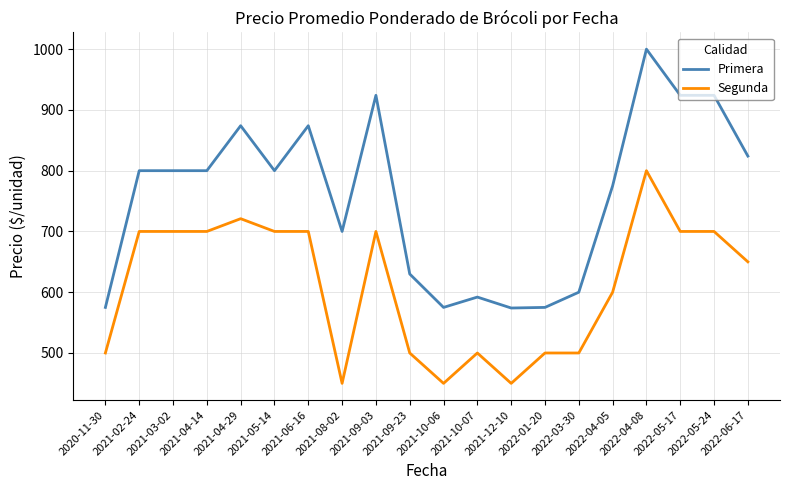

Rank the series at 2022-05-24 from highest to lowest value.

Primera, Segunda